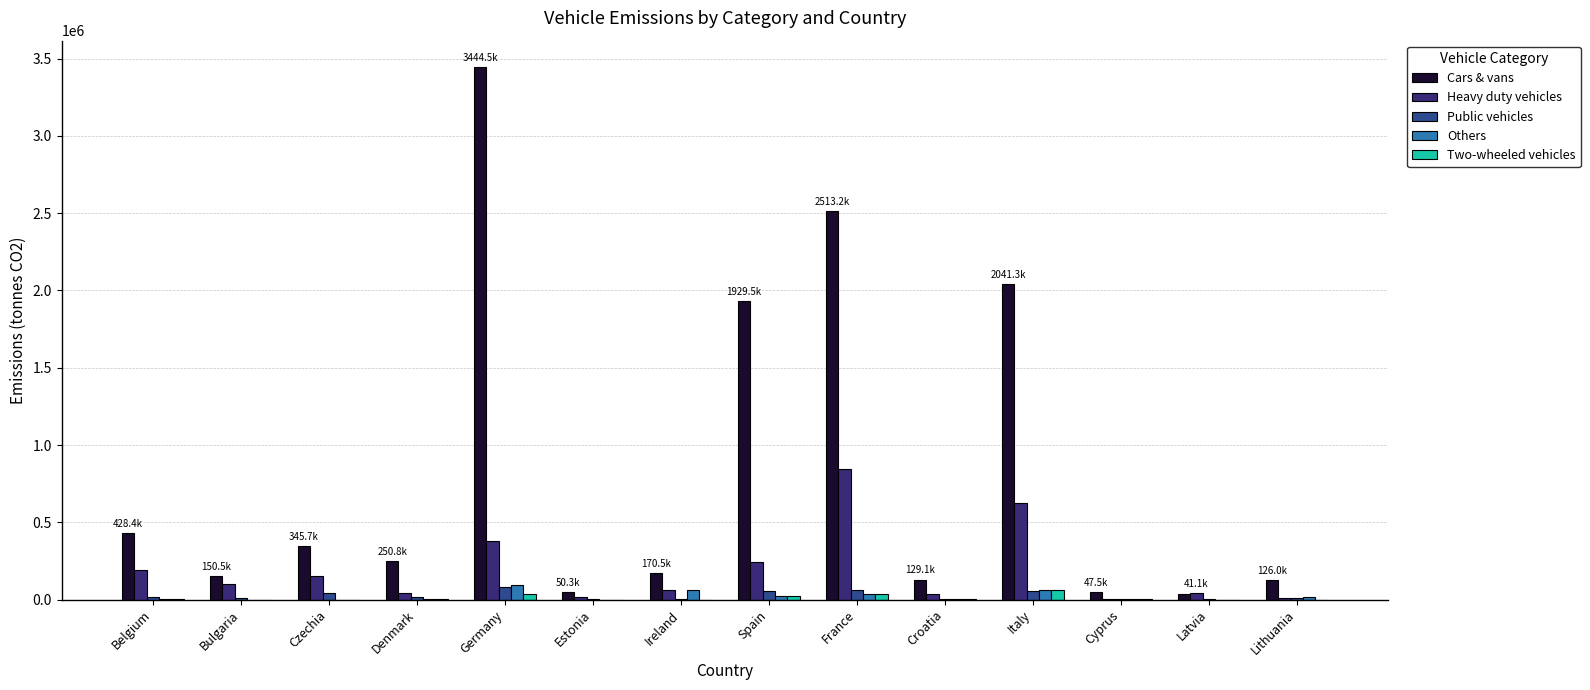

Which series has the largest total across all categories?

Cars & vans